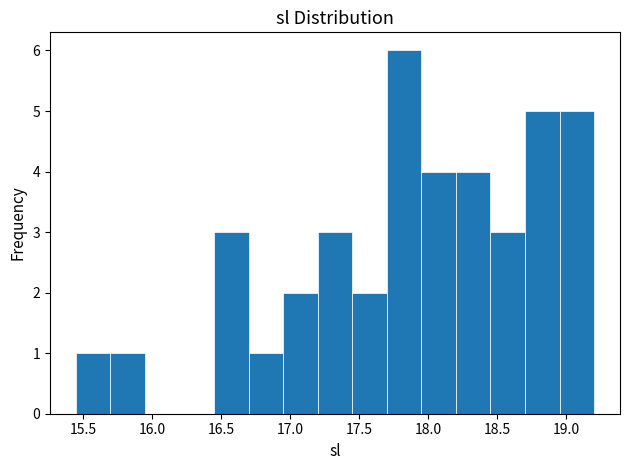

Reading left to right, list every bar in this chart as the range it spans on the x-axis followed by its height. The values are not printed on the chart, so give them approximately, as read against the axis.

15.45 to 15.70: 1
15.70 to 15.95: 1
15.95 to 16.20: 0
16.20 to 16.45: 0
16.45 to 16.70: 3
16.70 to 16.95: 1
16.95 to 17.20: 2
17.20 to 17.45: 3
17.45 to 17.70: 2
17.70 to 17.95: 6
17.95 to 18.20: 4
18.20 to 18.45: 4
18.45 to 18.70: 3
18.70 to 18.95: 5
18.95 to 19.20: 5